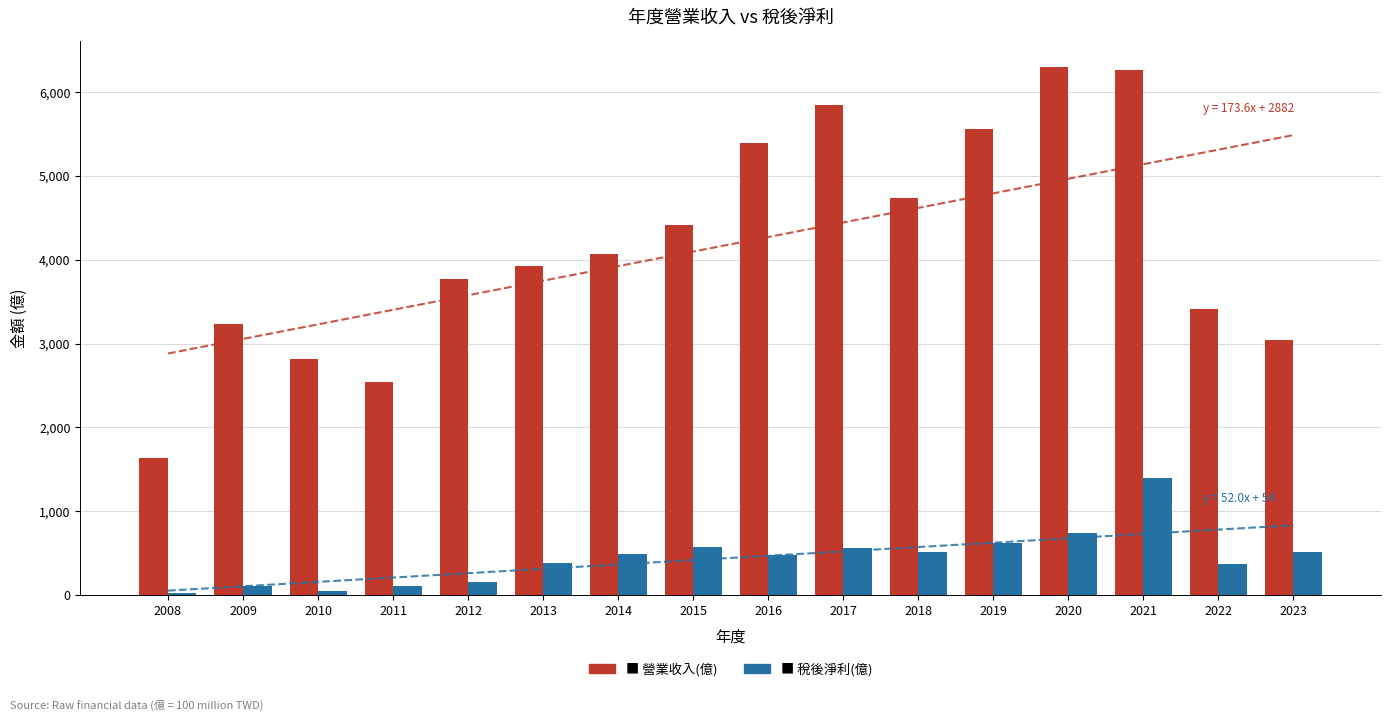

What is the smallest value displayed?

22.0